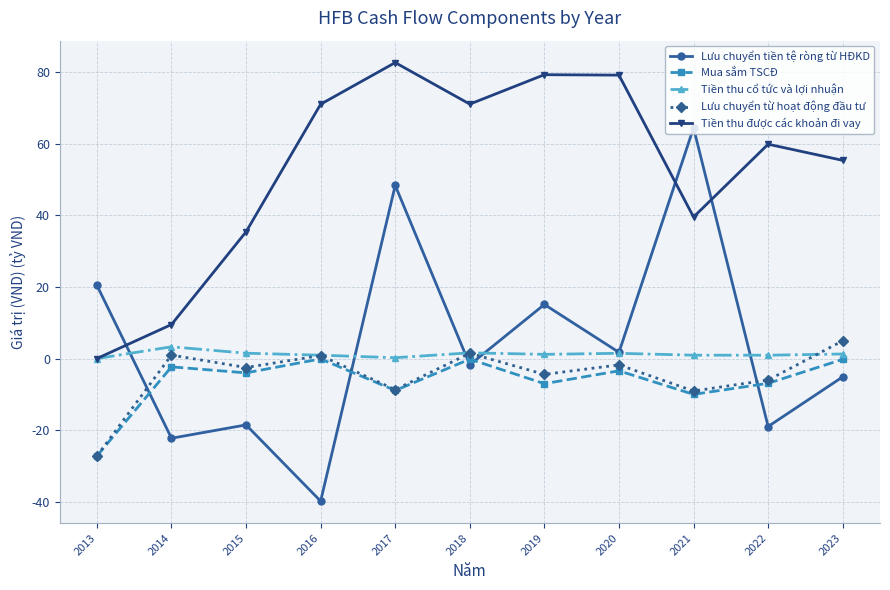

Between 2014 and 2021, which series saw the biggest shift?

Lưu chuyển tiền tệ ròng từ HĐKD